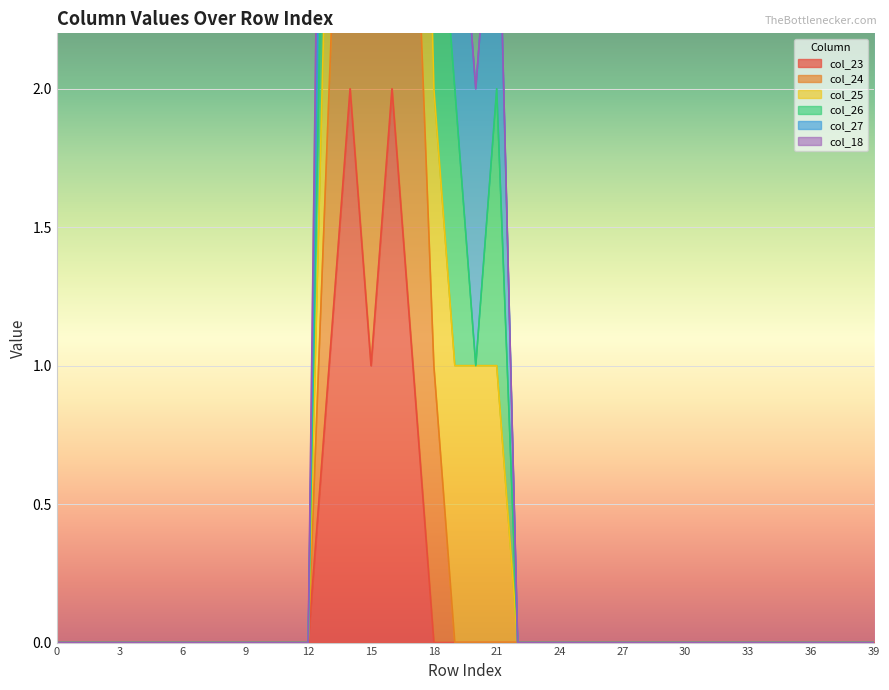

The value of col_23 at 3 is 0. True or false?

True